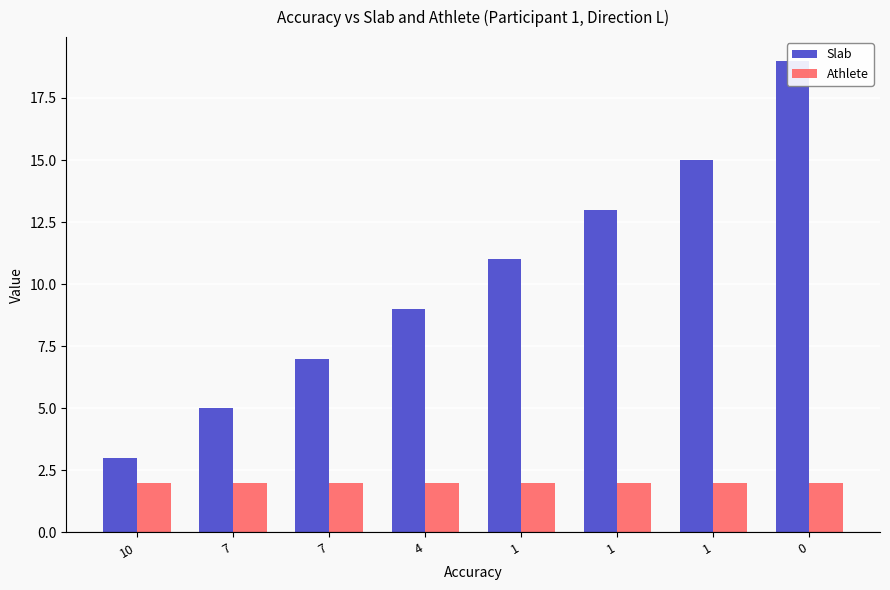

The value of Athlete at 1 is 2. True or false?

True